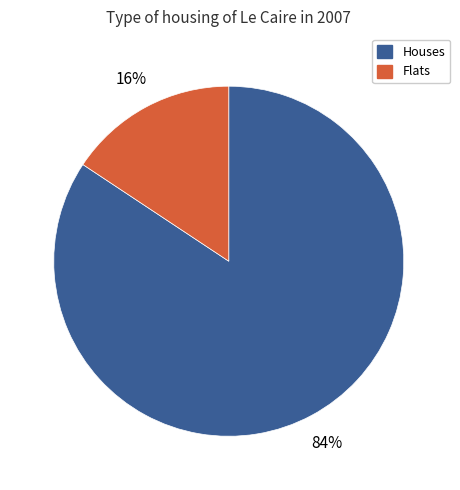

Does any single category account for the majority?

Yes